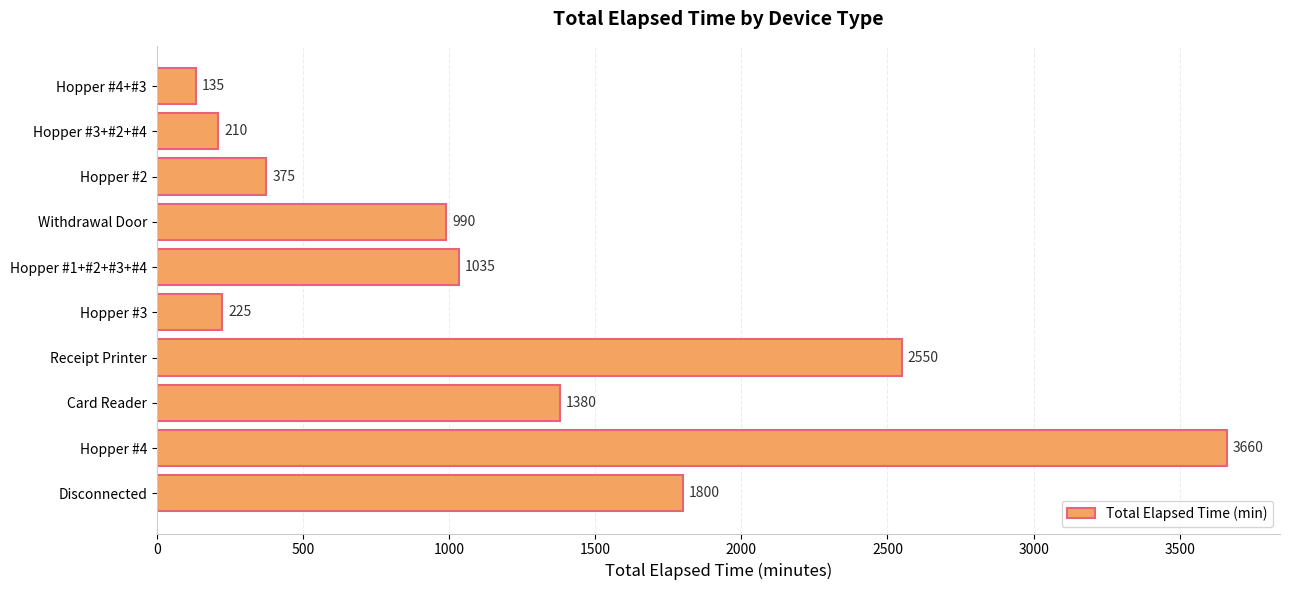

Between Disconnected and Withdrawal Door, which is larger?

Disconnected